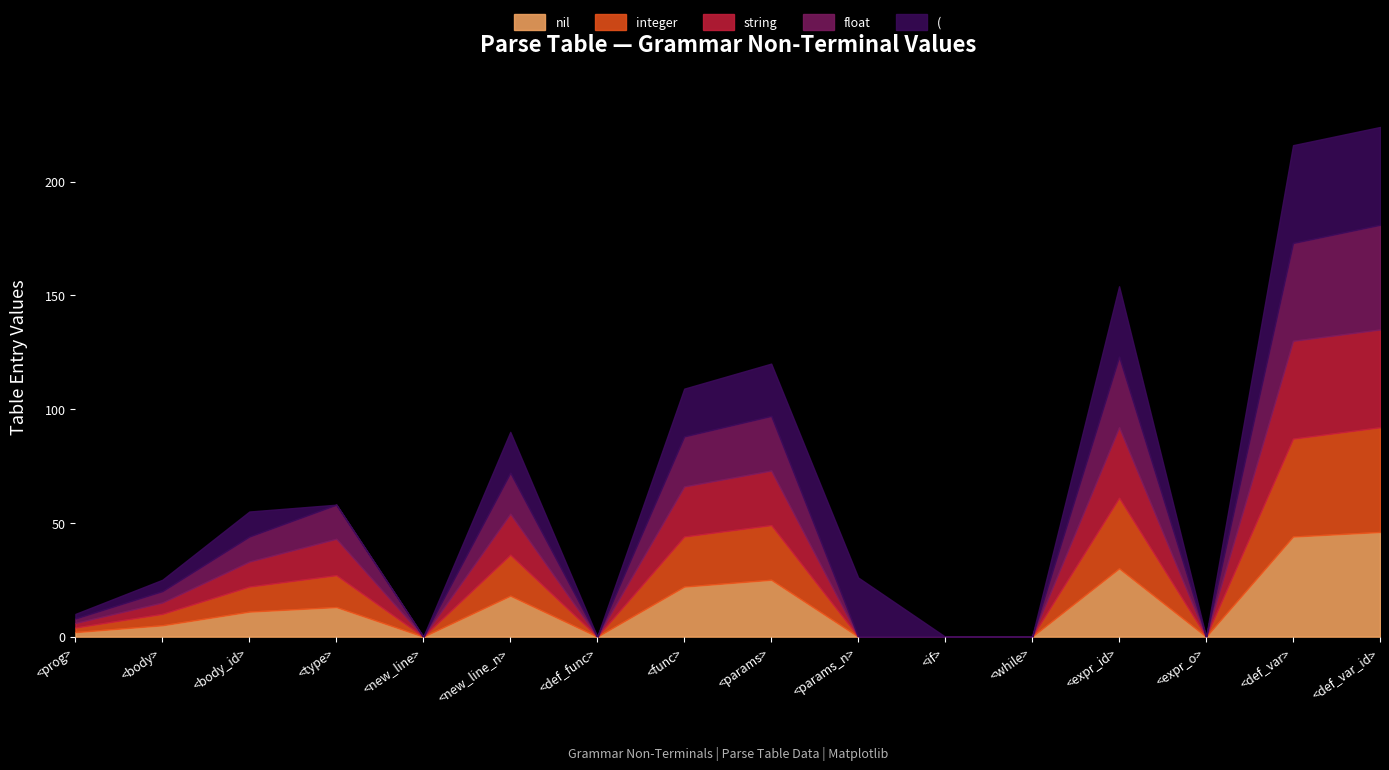

What value does the integer series have at <def_var>, to the nearest 10?

40